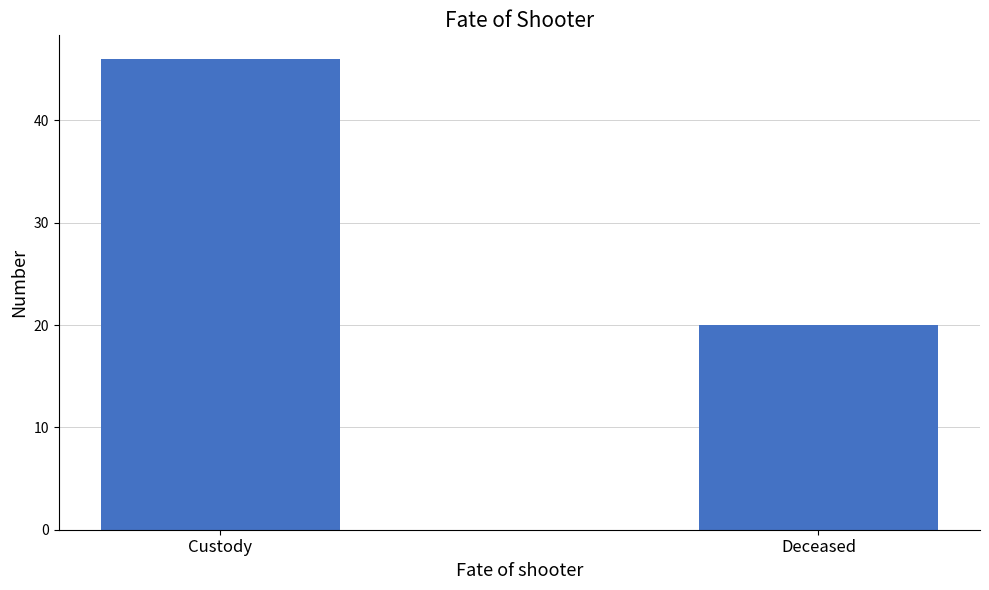

What is the greatest value displayed?

46